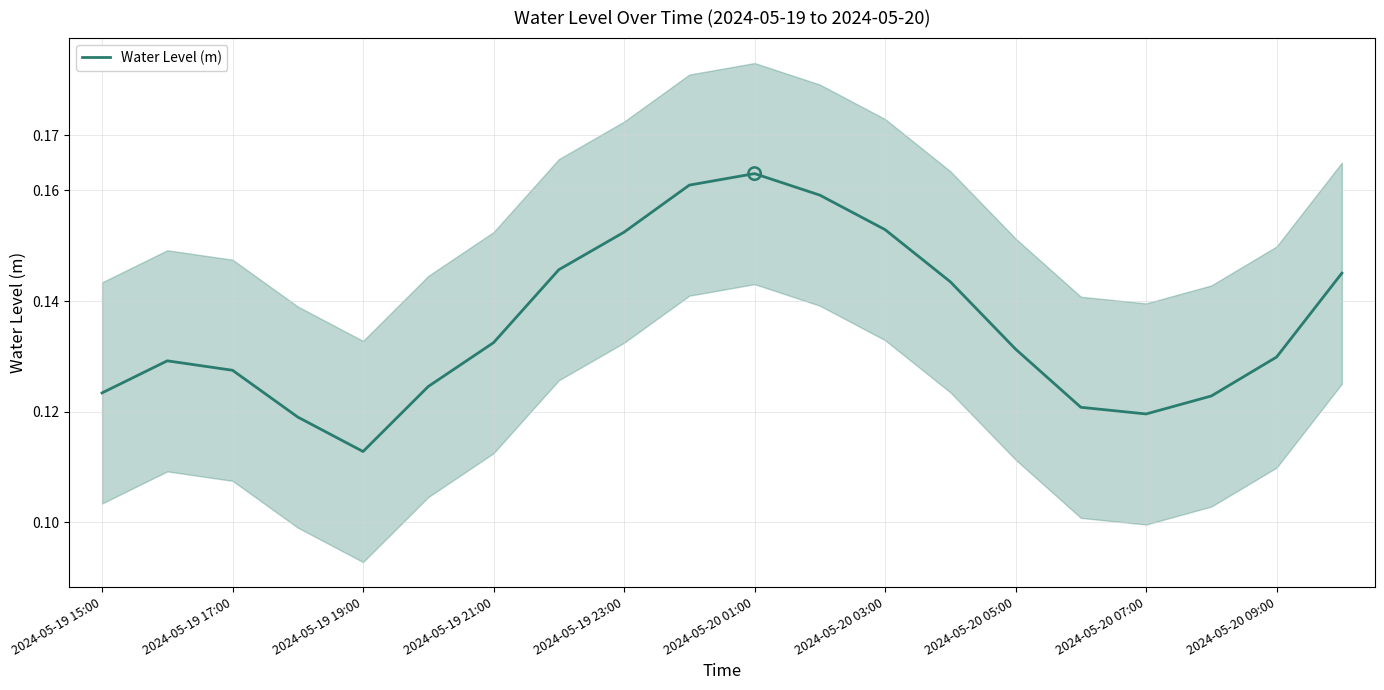

Is it true that Water Level (m) equals 0.2 at 2024-05-20 05:00?

False